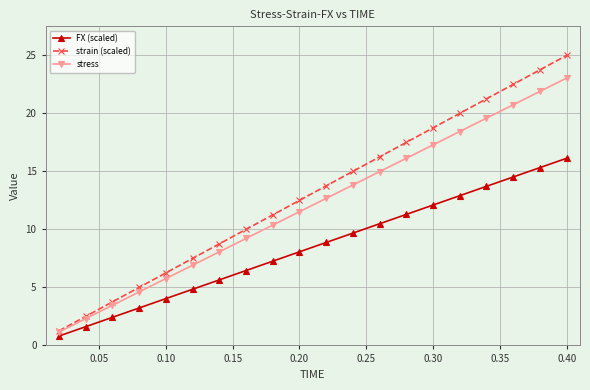

At how many categories does at least one series exceed 18?

6